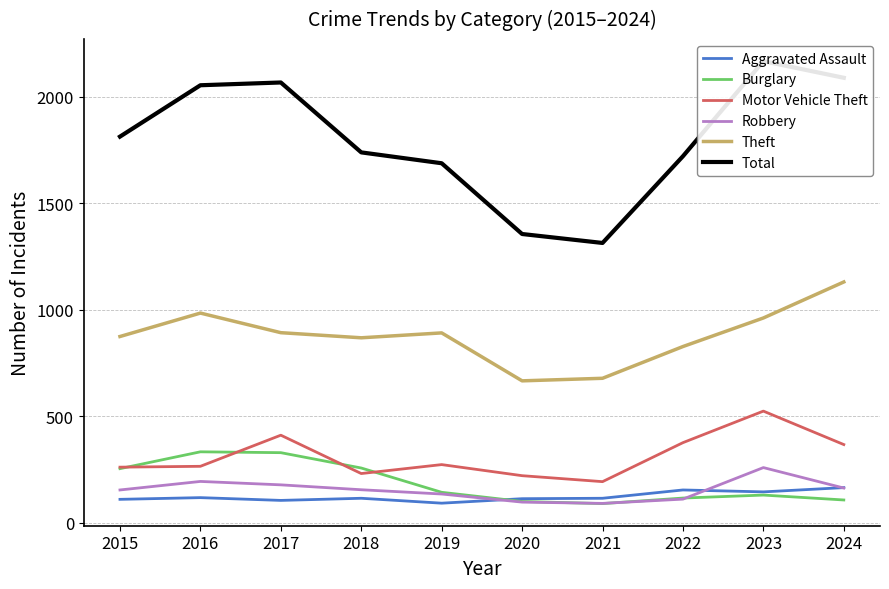

True or false: Robbery and Motor Vehicle Theft cross at least once.

False